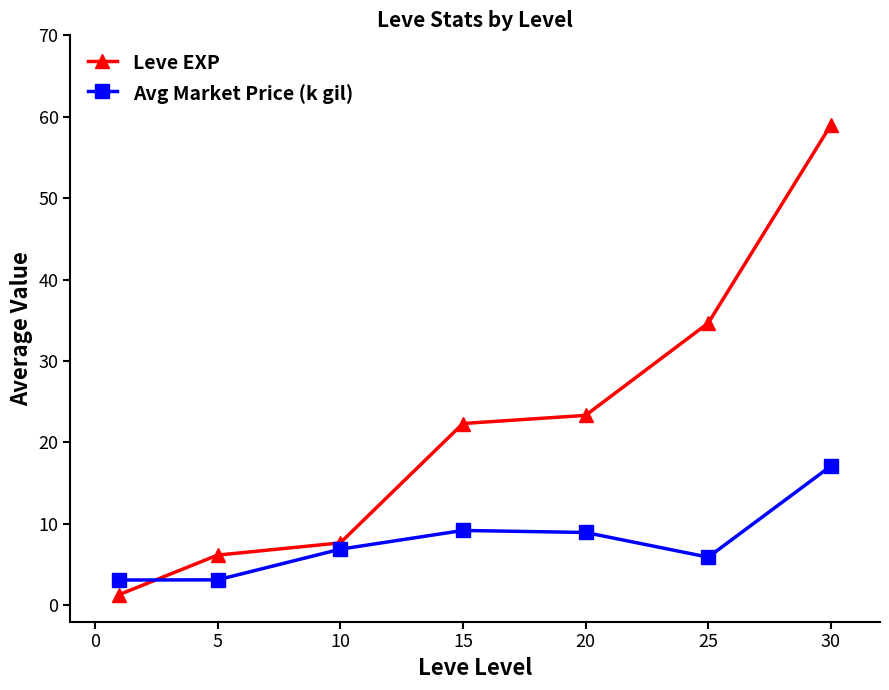

True or false: Avg Market Price (k gil) and Leve EXP intersect in this chart.

True